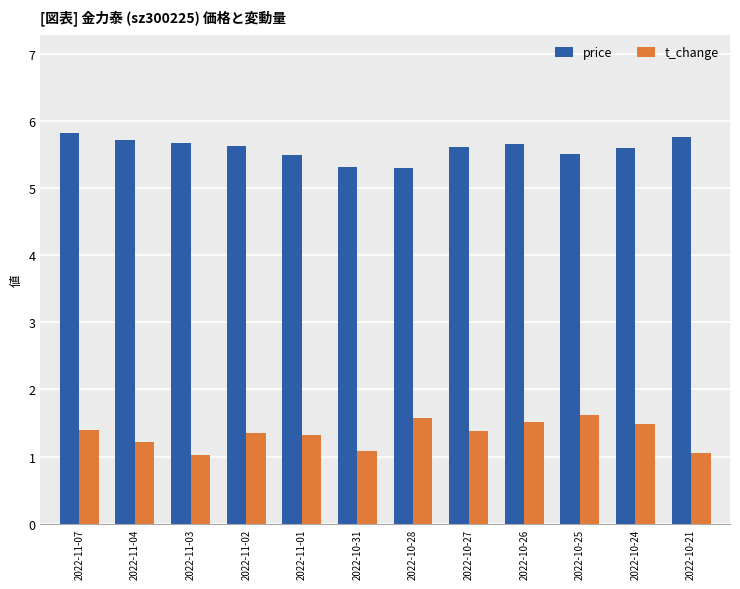

Between 2022-10-28 and 2022-10-24, which series saw the biggest shift?

price